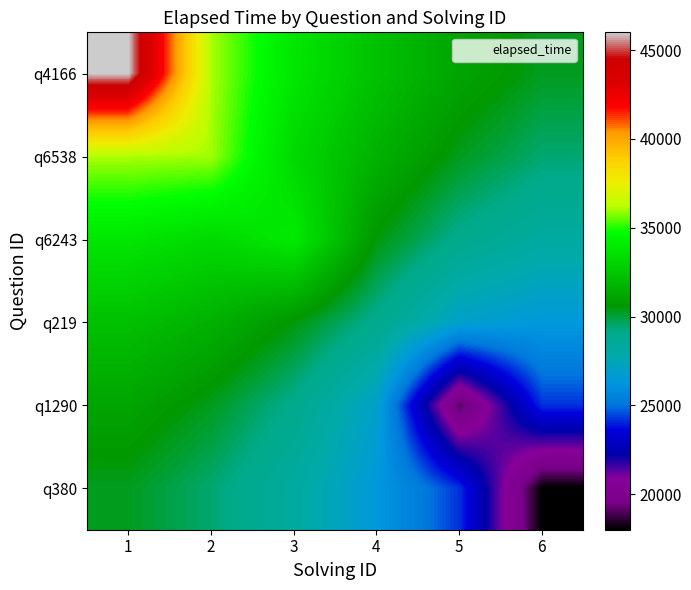

Rank the series at 4 from lowest to highest value.

q380, q1290, q219, q6243, q6538, q4166